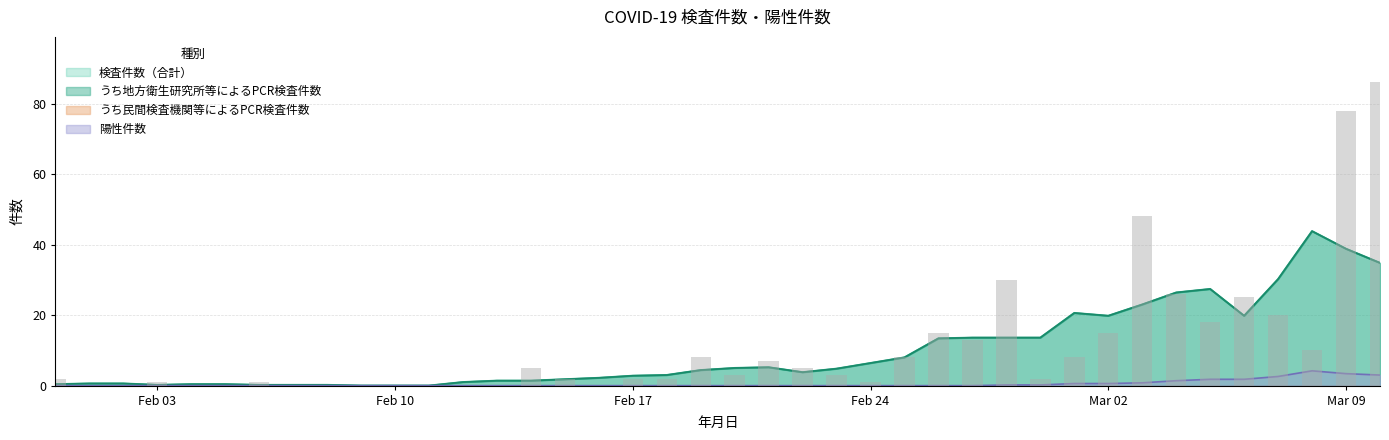

At how many categories does at least one series exceed 74?

2